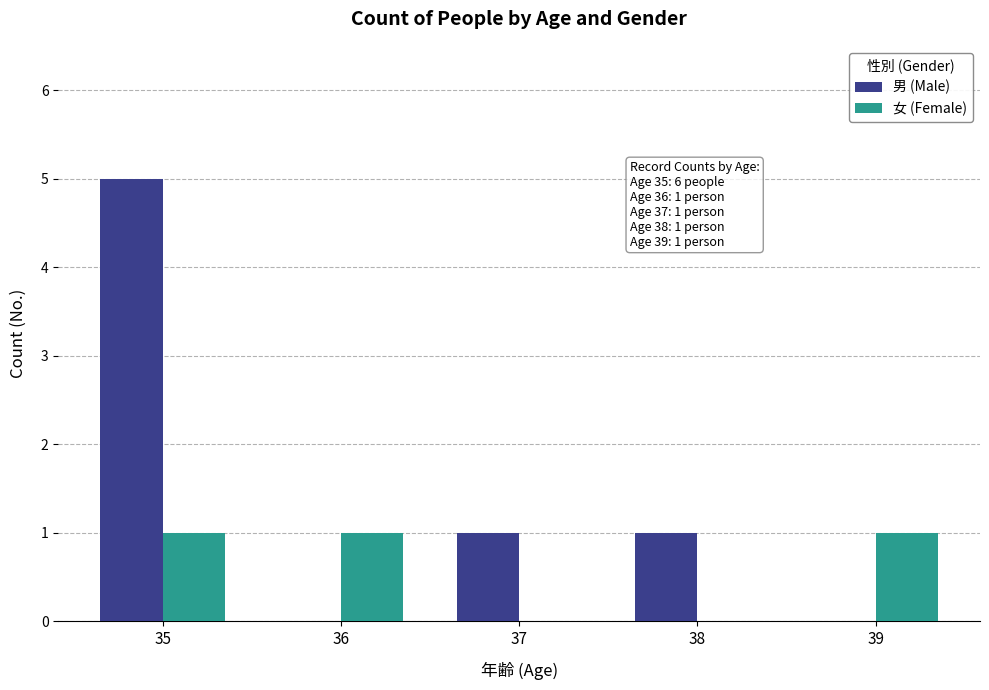

The value of 女 (Female) at 36 is 1. True or false?

True